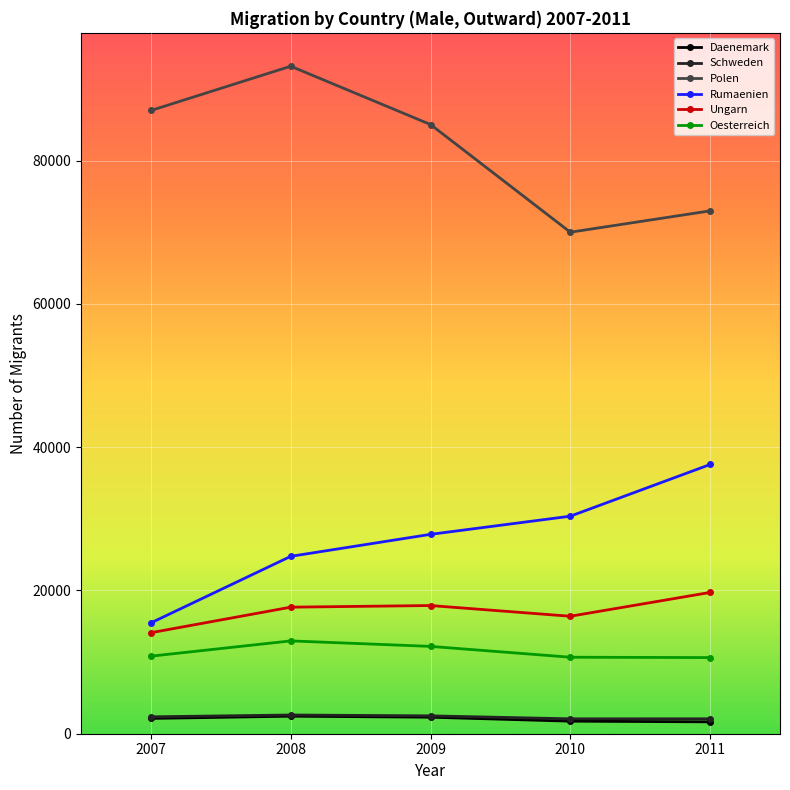

True or false: Ungarn has a value of 8840 at 2009.

False